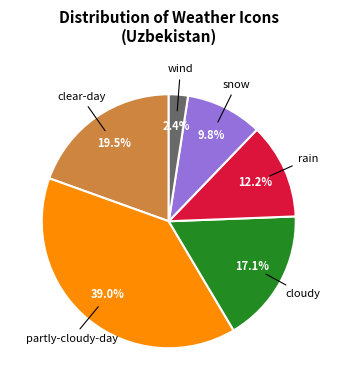

Is there a majority slice in this chart?

No